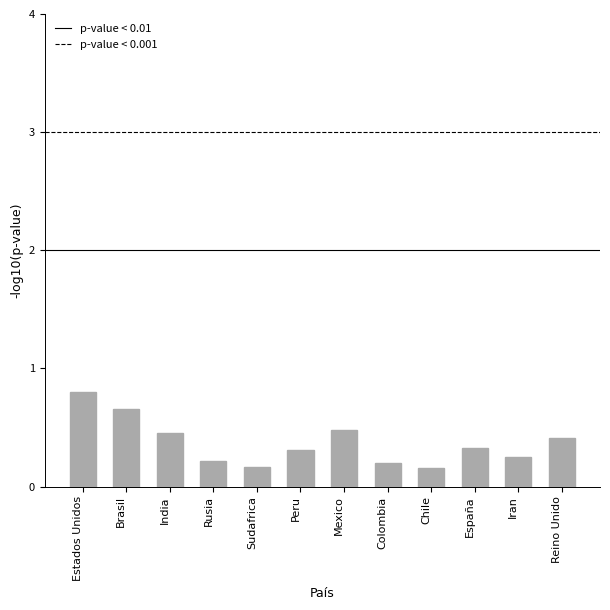

What is the average value?

0.4